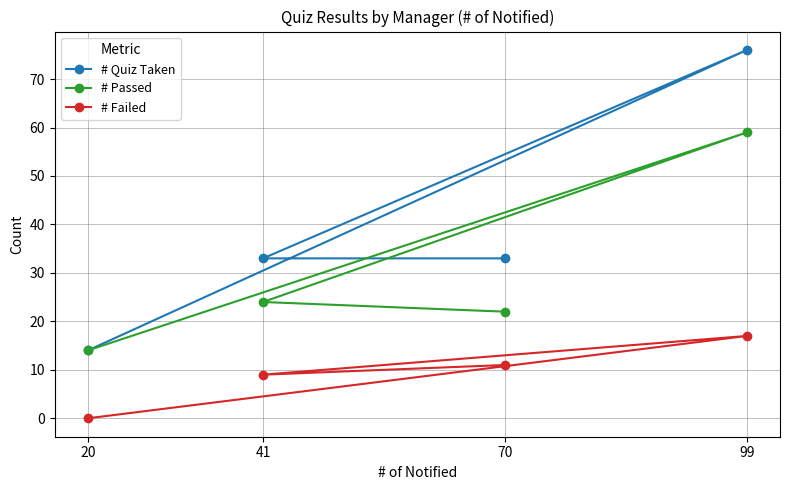

Reading right to left, extract all data points from this chart.

# Quiz Taken: 99=76	70=33	41=33	20=14
# Passed: 99=59	70=22	41=24	20=14
# Failed: 99=17	70=11	41=9	20=0